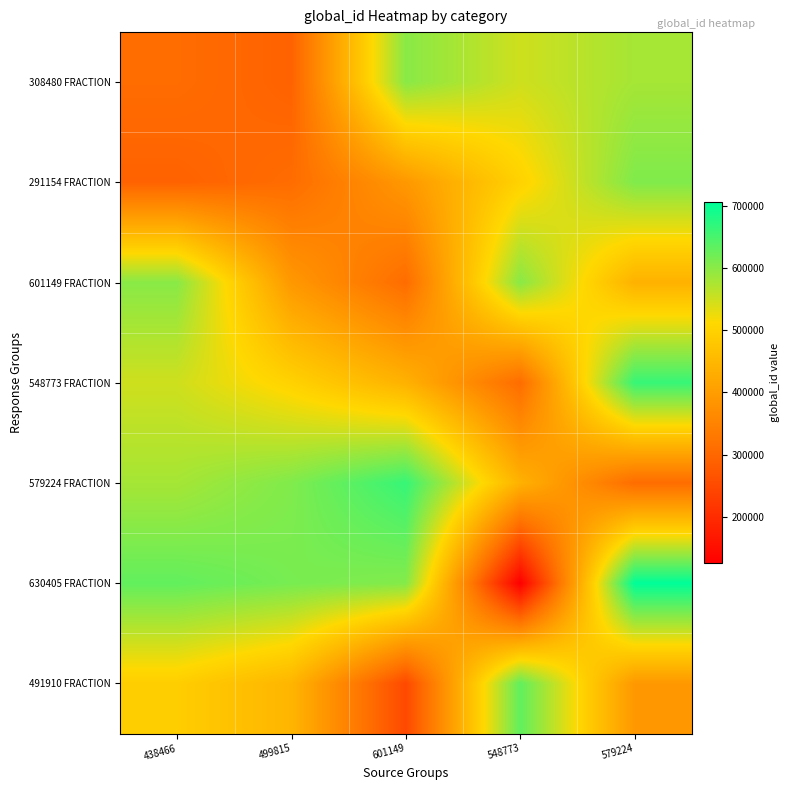

Which series has the largest range (max minus min)?

630405 FRACTION